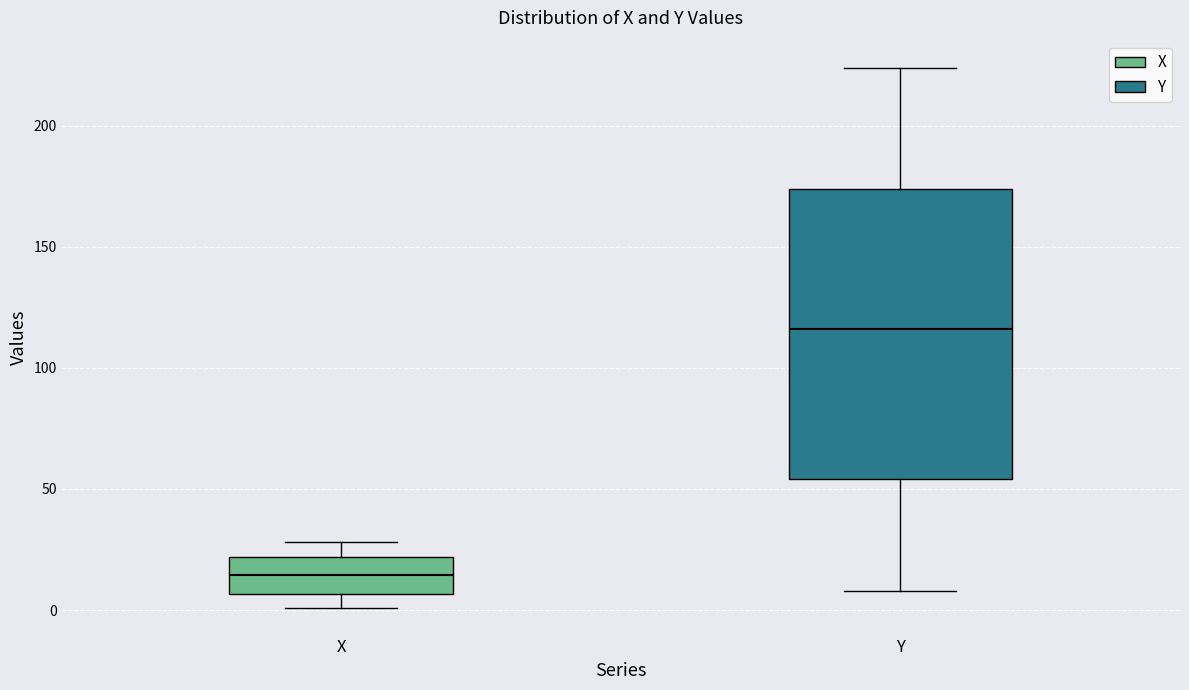

Reading left to right, read every box against the y-axis: the position of its median line, the range the box covers, and the ends of its whiskers. The values are not printed on the chart, so give them approximately, as read against the axis.

X: median 15, box 5 to 20, whiskers 0 to 30
Y: median 115, box 55 to 175, whiskers 10 to 225